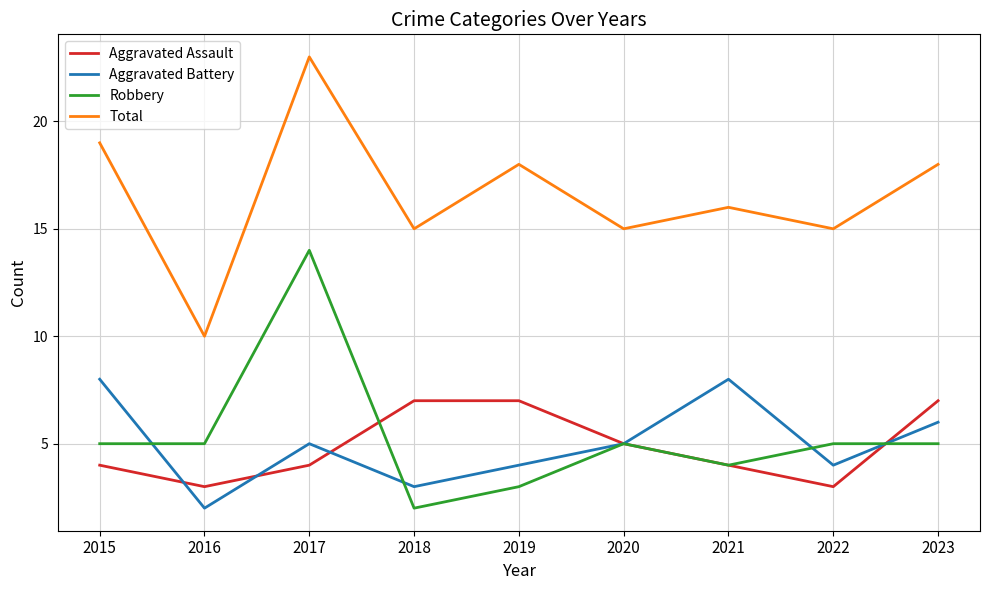

Which series has the largest total across all categories?

Total